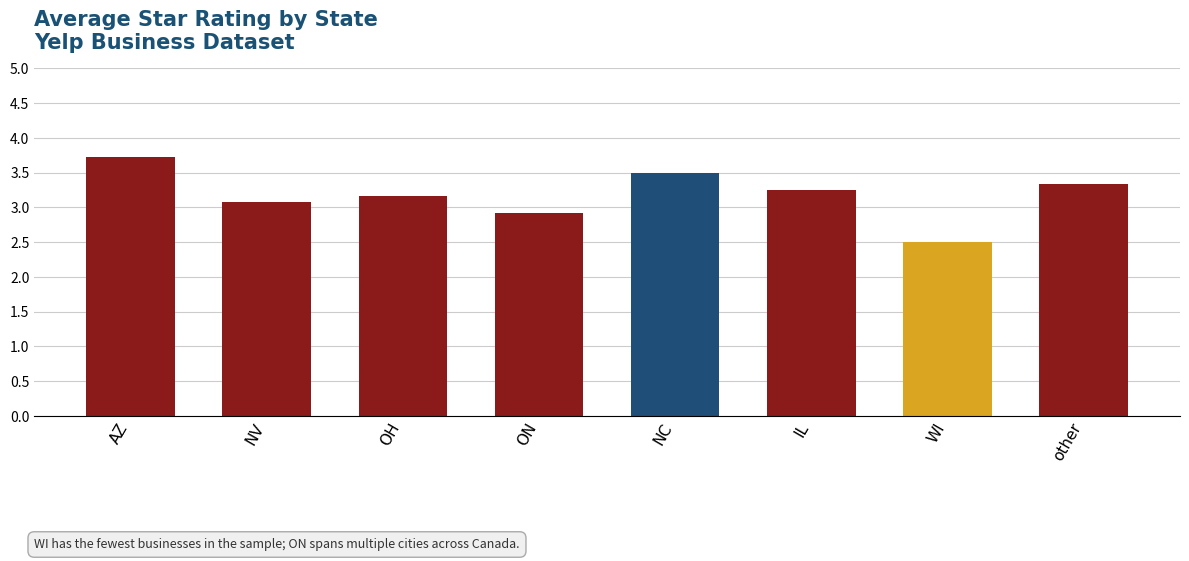

What position from the left is NC?

5